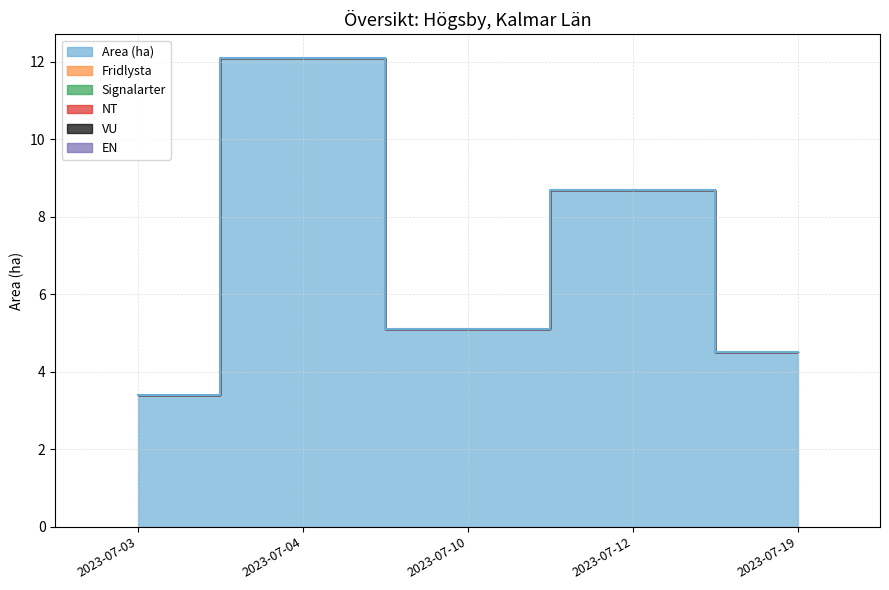

True or false: Fridlysta and VU intersect in this chart.

False